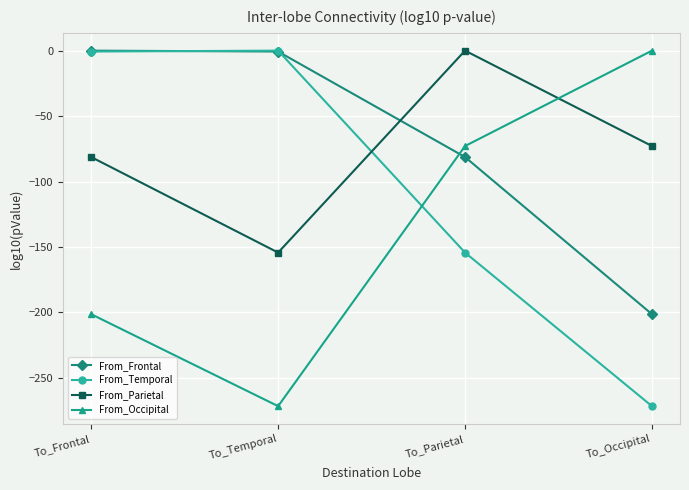

What is the lowest value of the From_Frontal series?

-201.4